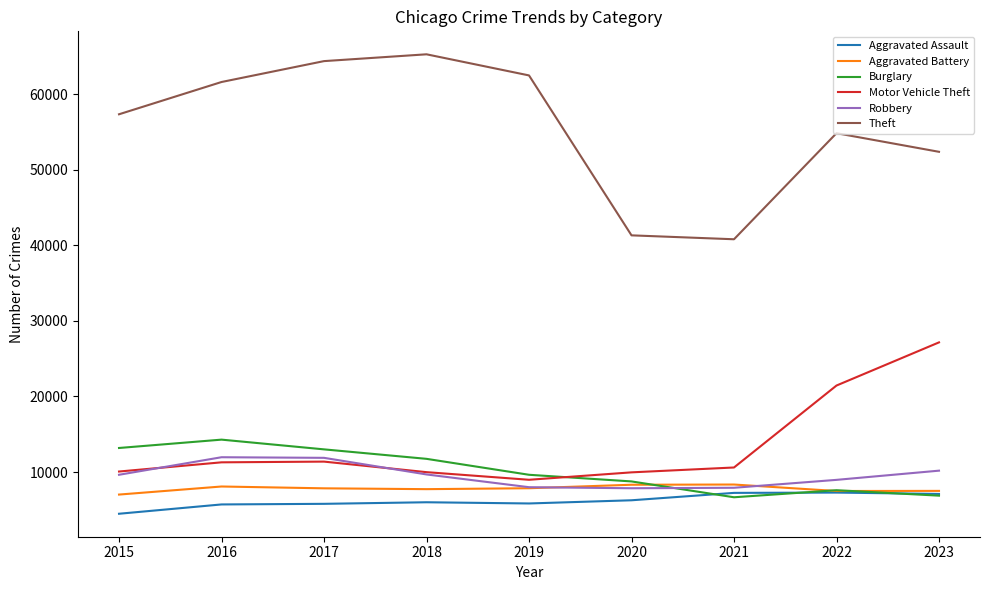

What value does the Burglary series have at 2022, to the nearest 100?

7600